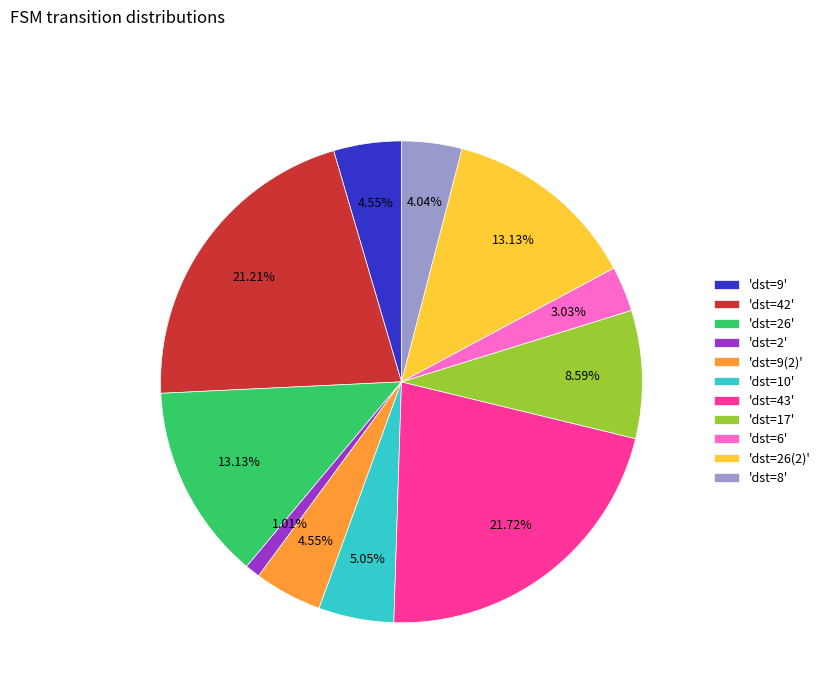

Combined, do 'dst=26(2)' and 'dst=43' account for over 50%?

No